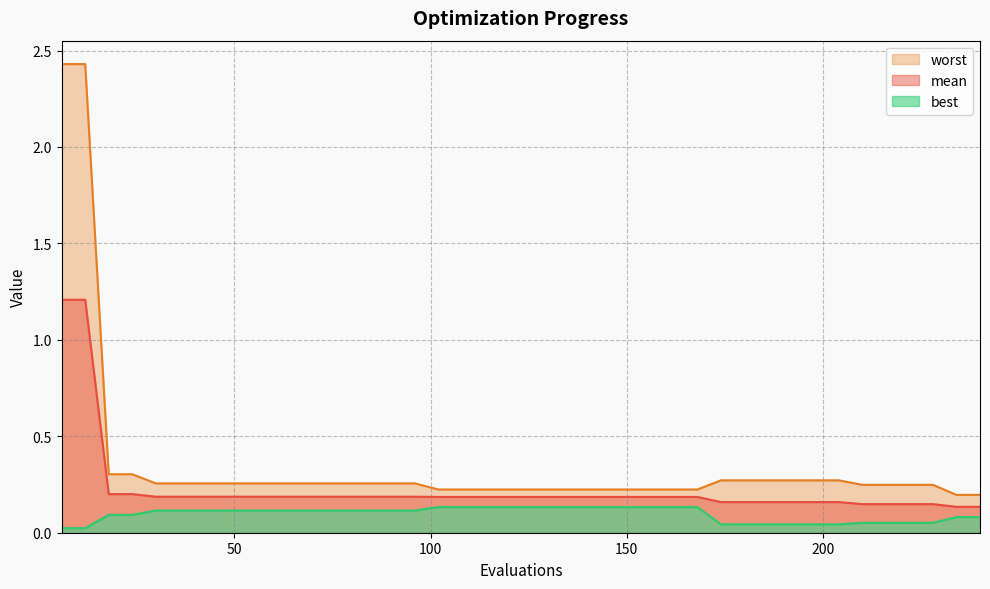

The value of mean at 48 is 0.2. True or false?

True